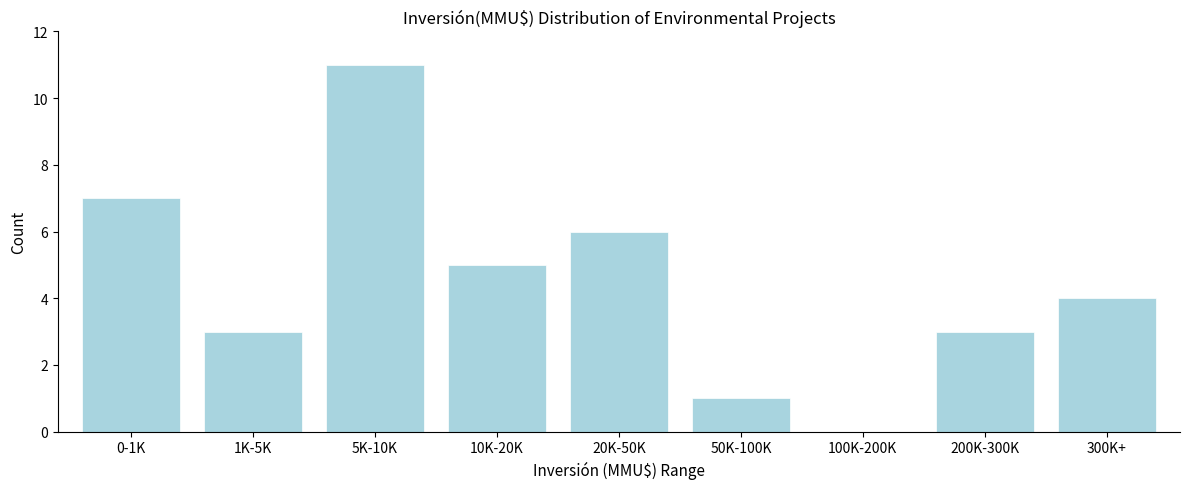

Reading left to right, transcribe all the data shown in this chart.

0-1K=7	1K-5K=3	5K-10K=11	10K-20K=5	20K-50K=6	50K-100K=1	100K-200K=0	200K-300K=3	300K+=4